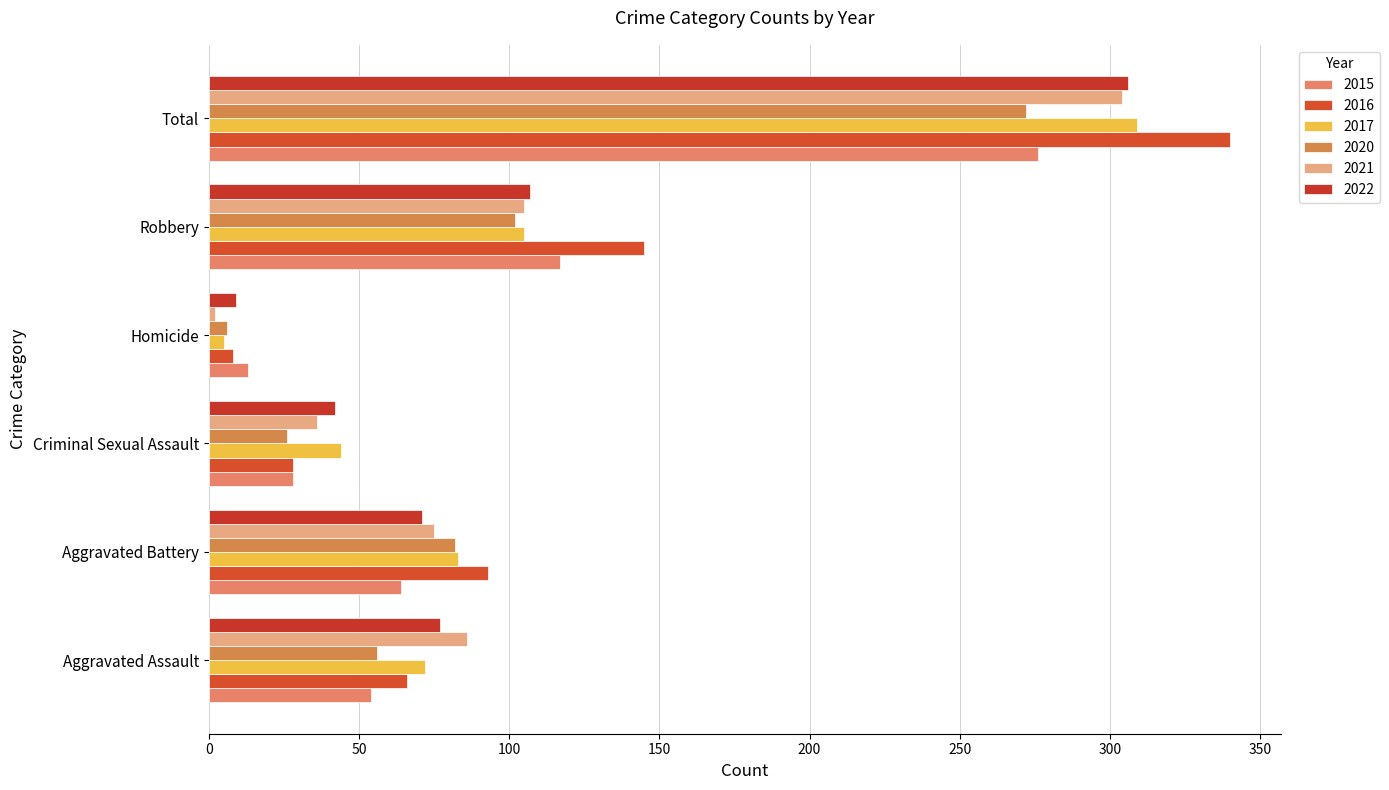

Rank the categories by 2022 value from highest to lowest.

Total, Robbery, Aggravated Assault, Aggravated Battery, Criminal Sexual Assault, Homicide